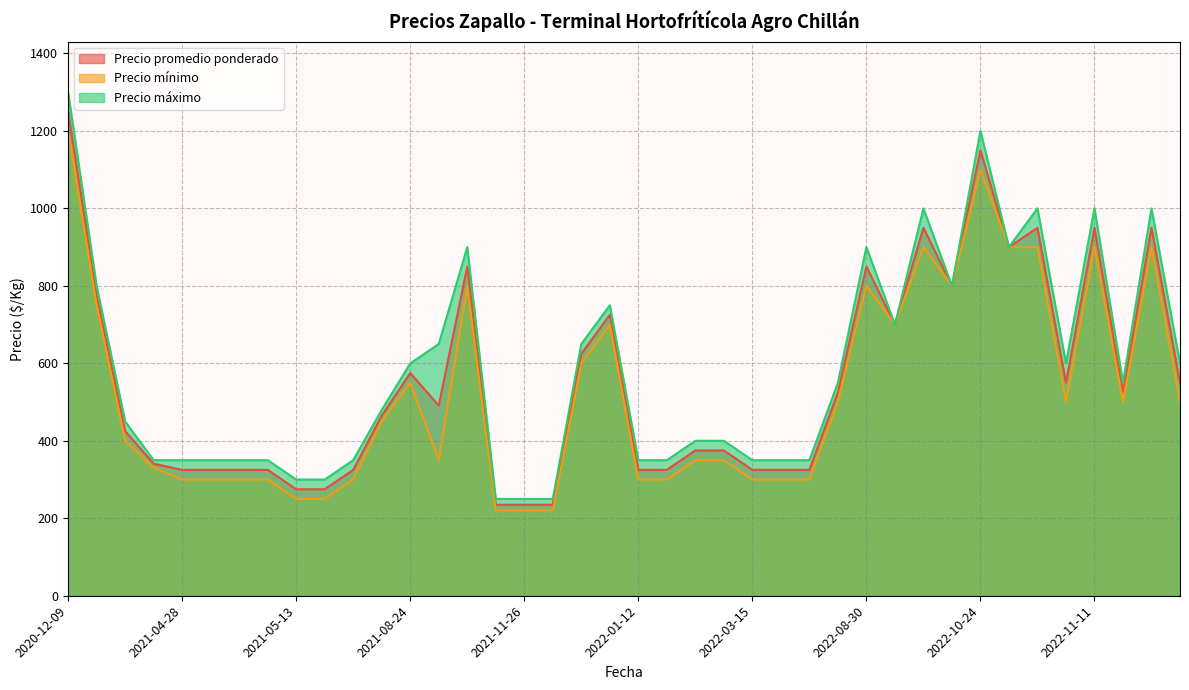

True or false: Precio mínimo has more than 0 interior local peaks.

True